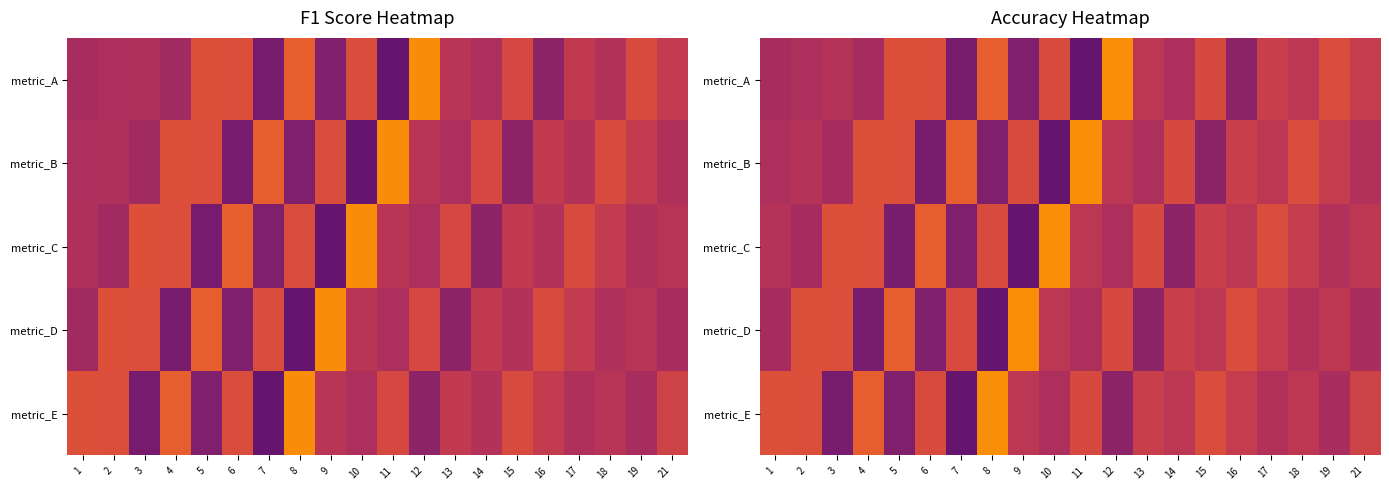

At which category does the chart reach its peak across all series?

12